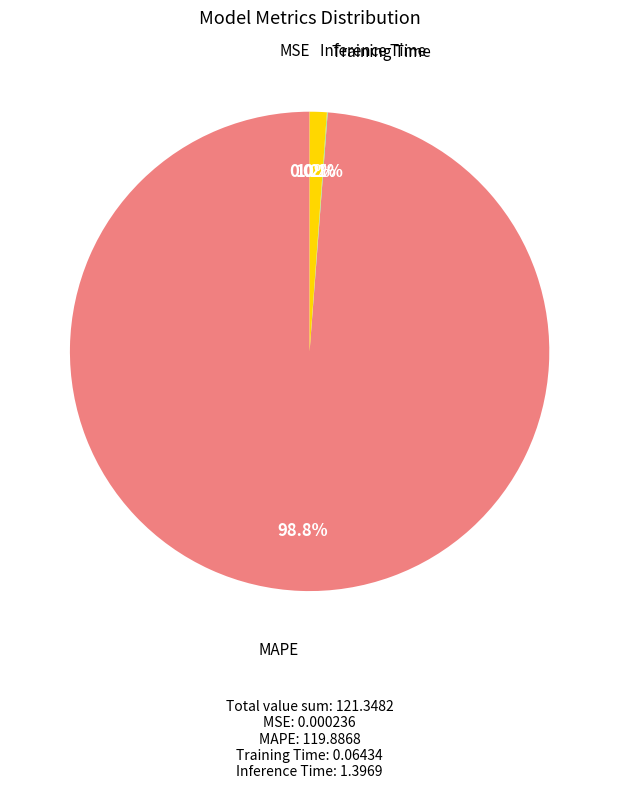

Does any single category account for the majority?

Yes